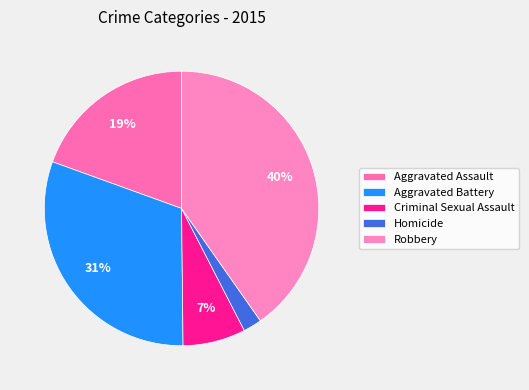

How many segments does this pie chart have?

5